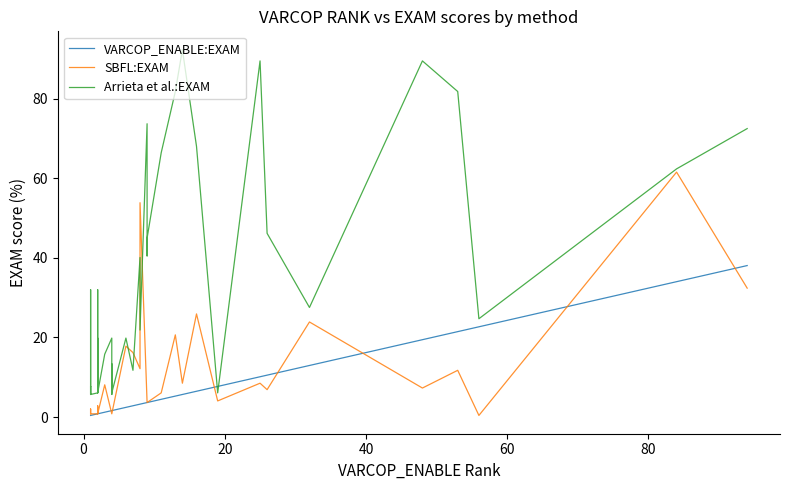

How many distinct data groups are displayed?

3